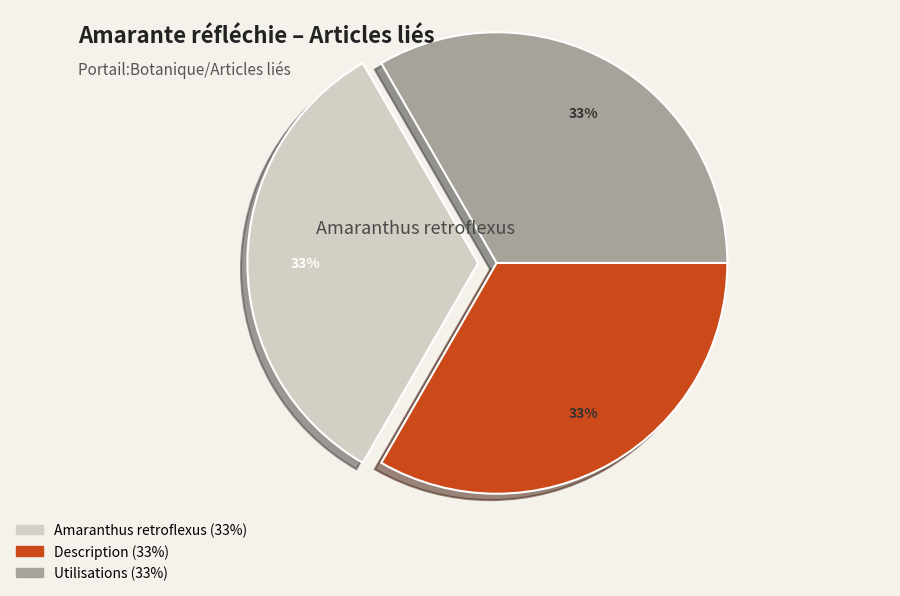

To the nearest percent, what is the average slice percentage?

33%